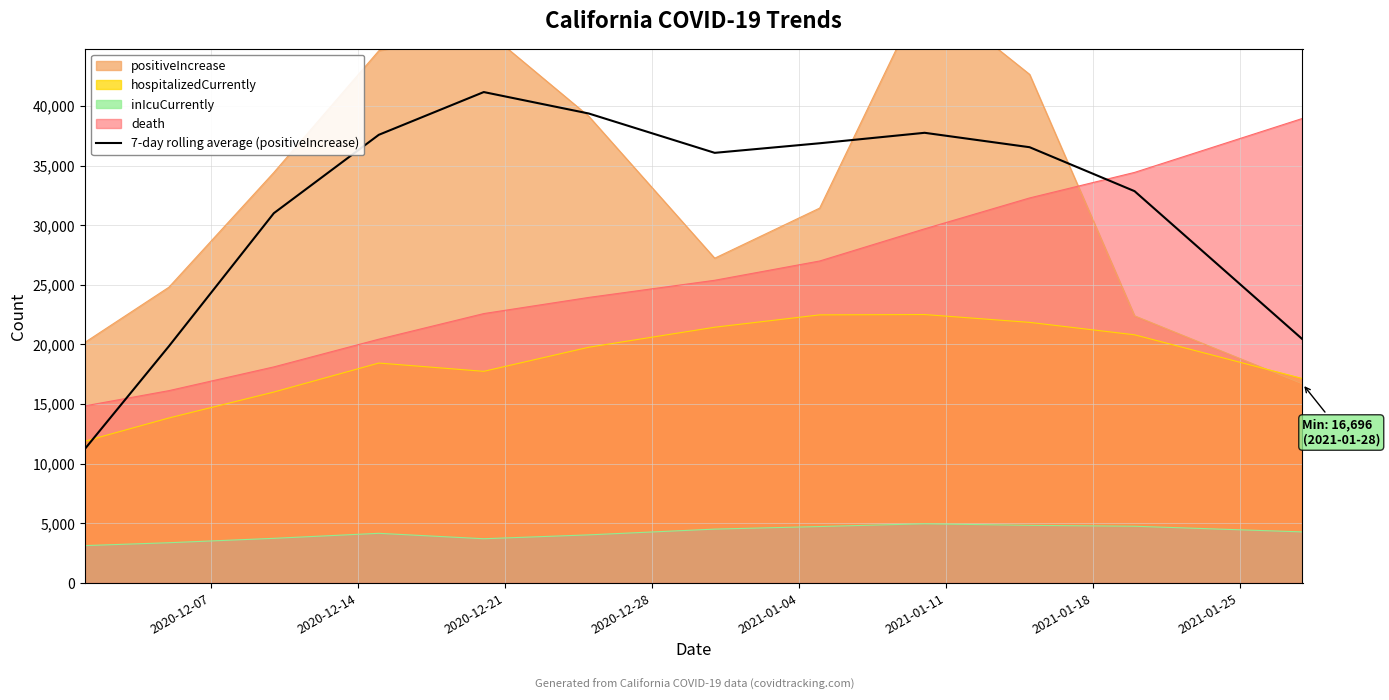

What is the difference between the maximum and minimum values?

29925.0